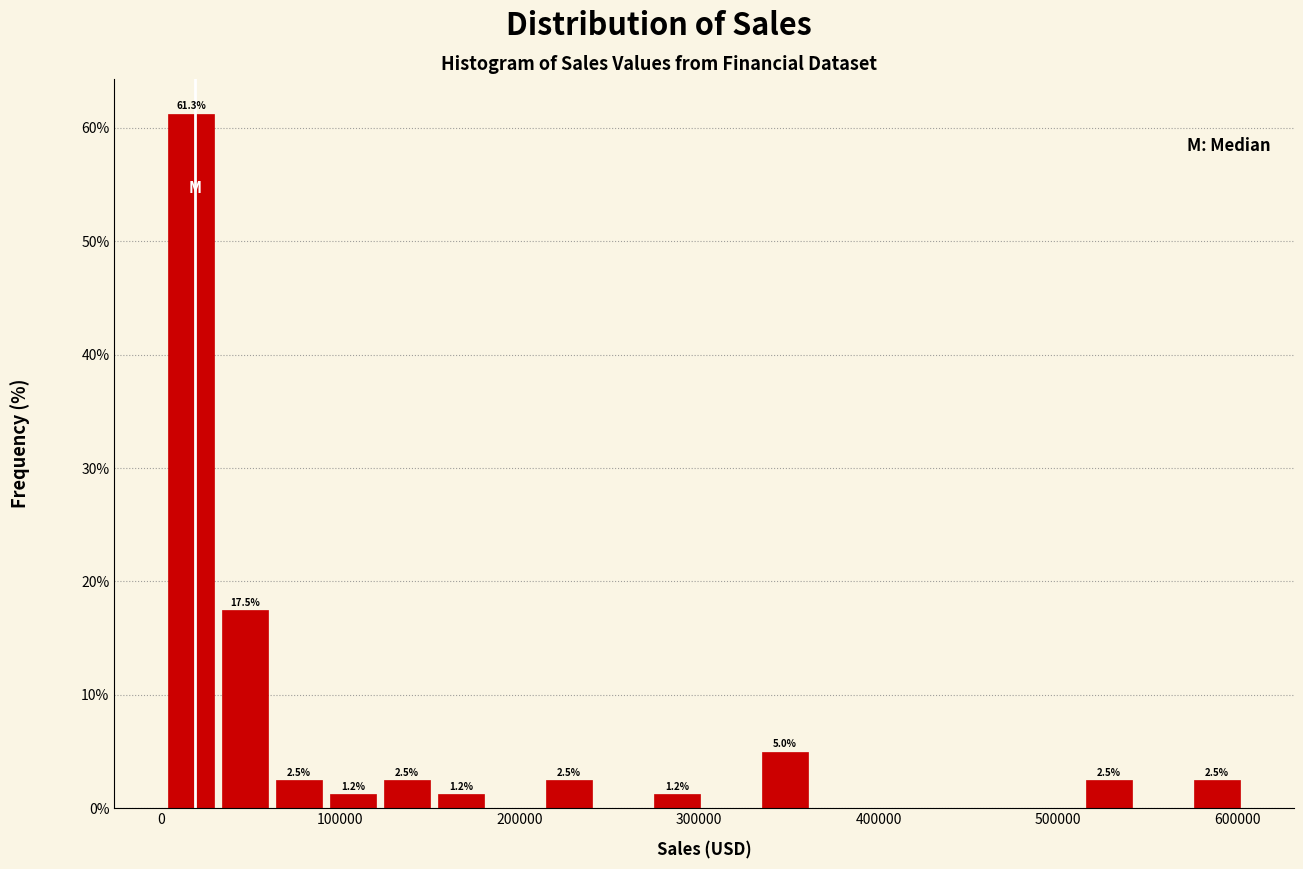

Around what value on the x-axis is the tallest bar? Give the approximate position of its centre, as read against the axis.

20000